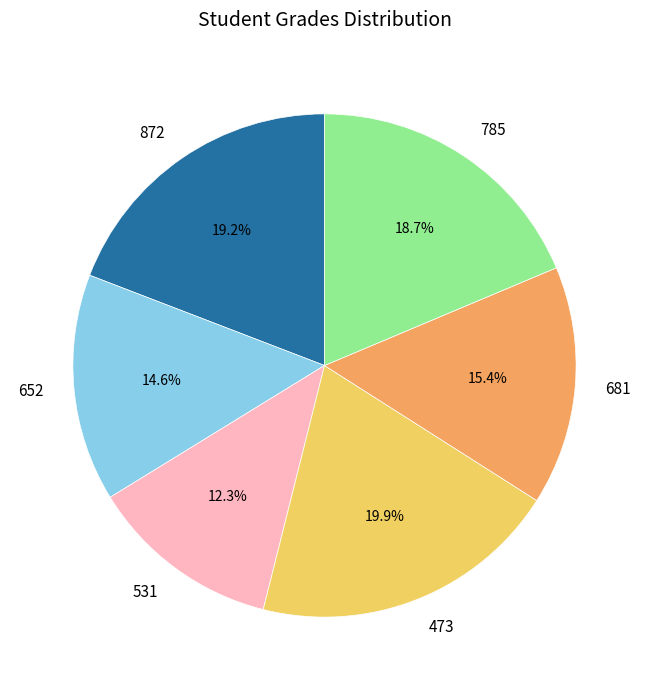

Is the sum of 681 and 872 greater than half?

No